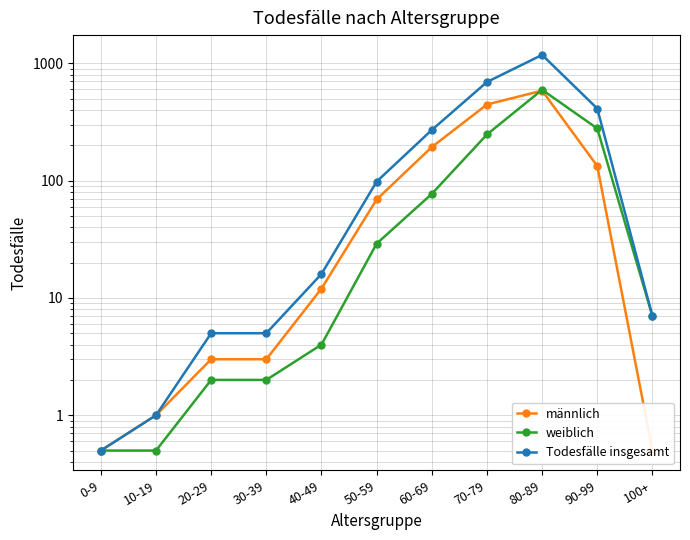

How many values in the Todesfälle insgesamt series exceed 16?

5